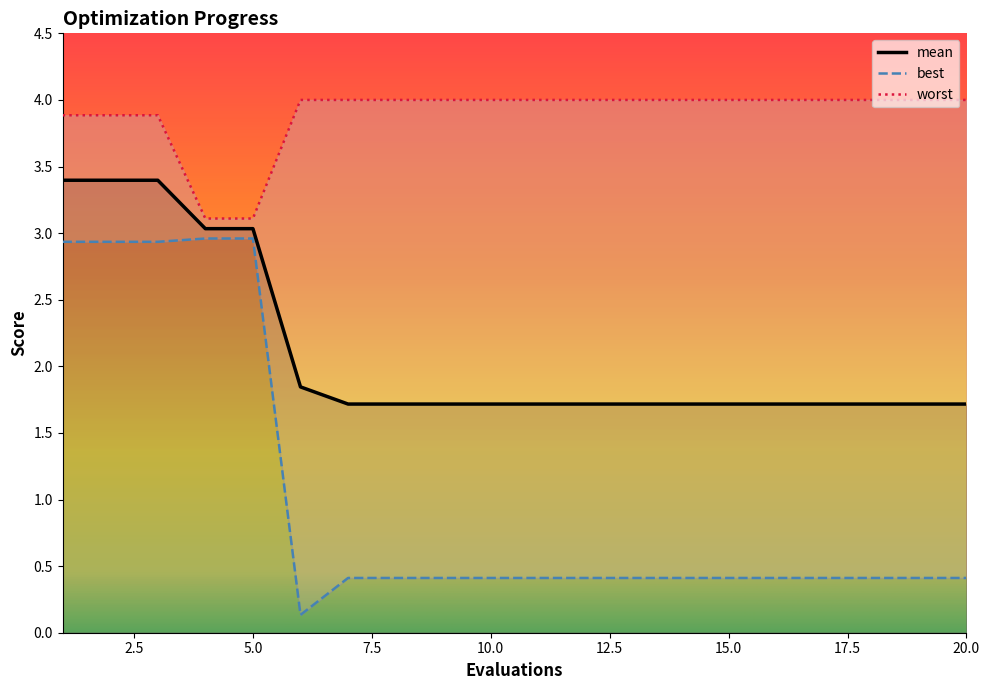

What is the difference between the maximum and second lowest values in the best series?

2.5